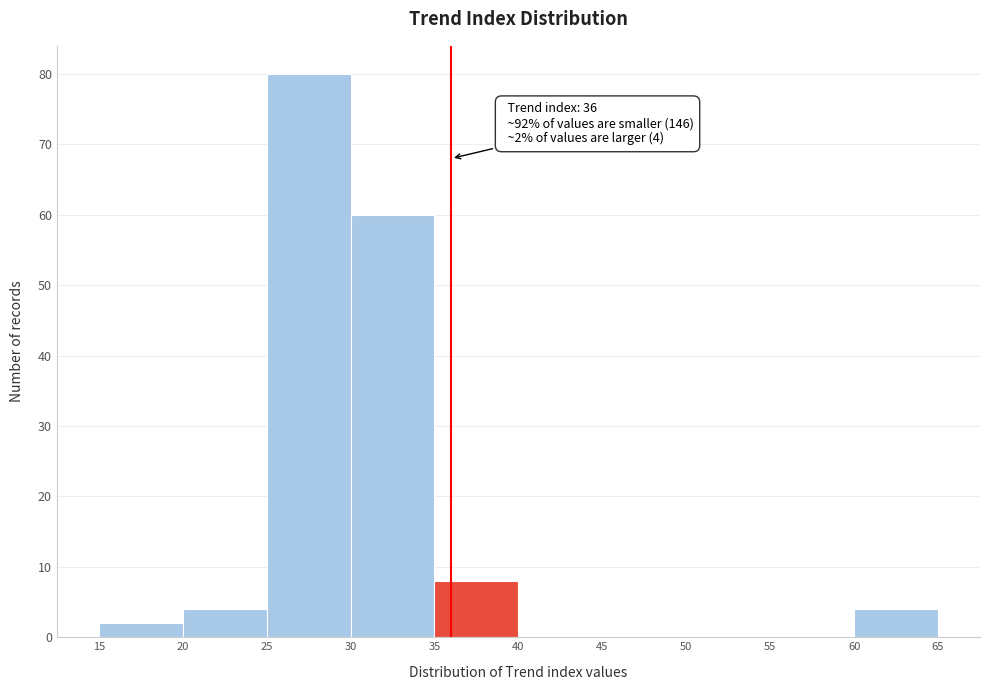

Over which range of the x-axis is the bar tallest?

25 to 30